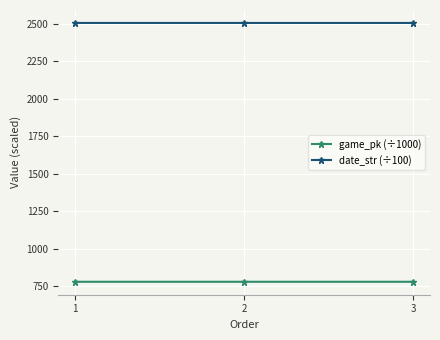

Count the number of categories in the chart.

3